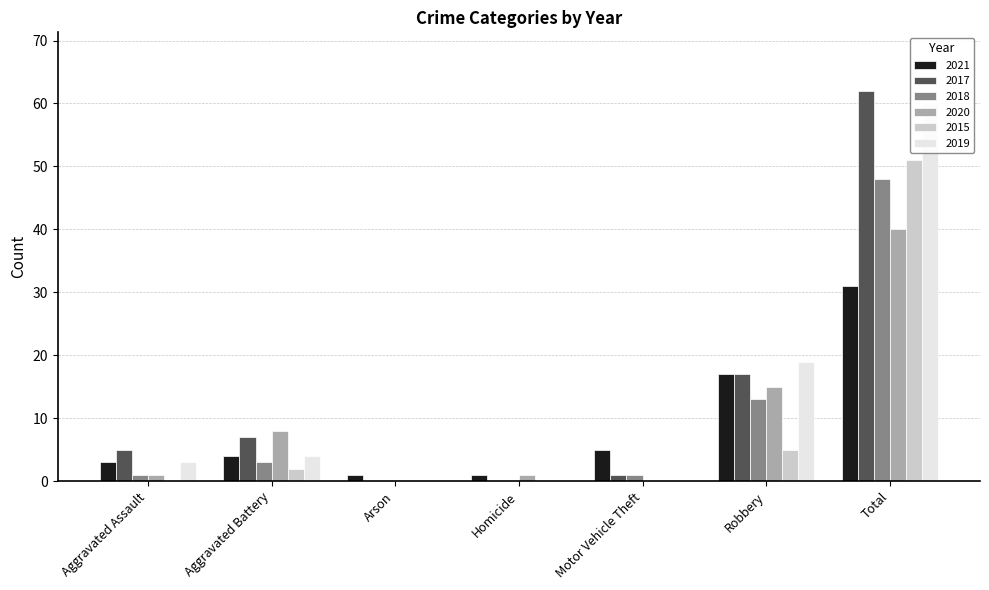

Which series has the largest total across all categories?

2017